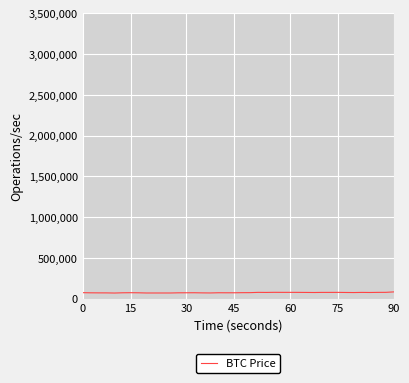

What is the greatest value displayed?

83022